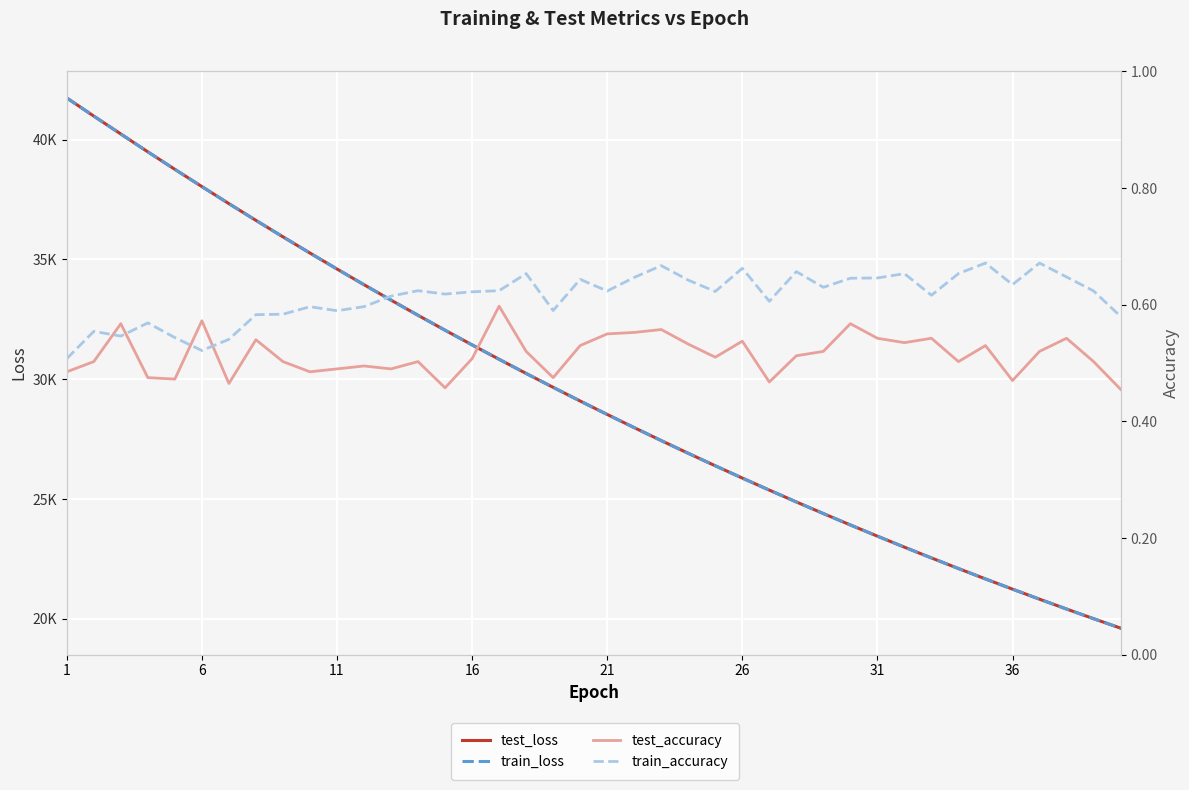

True or false: train_loss and test_loss intersect in this chart.

False